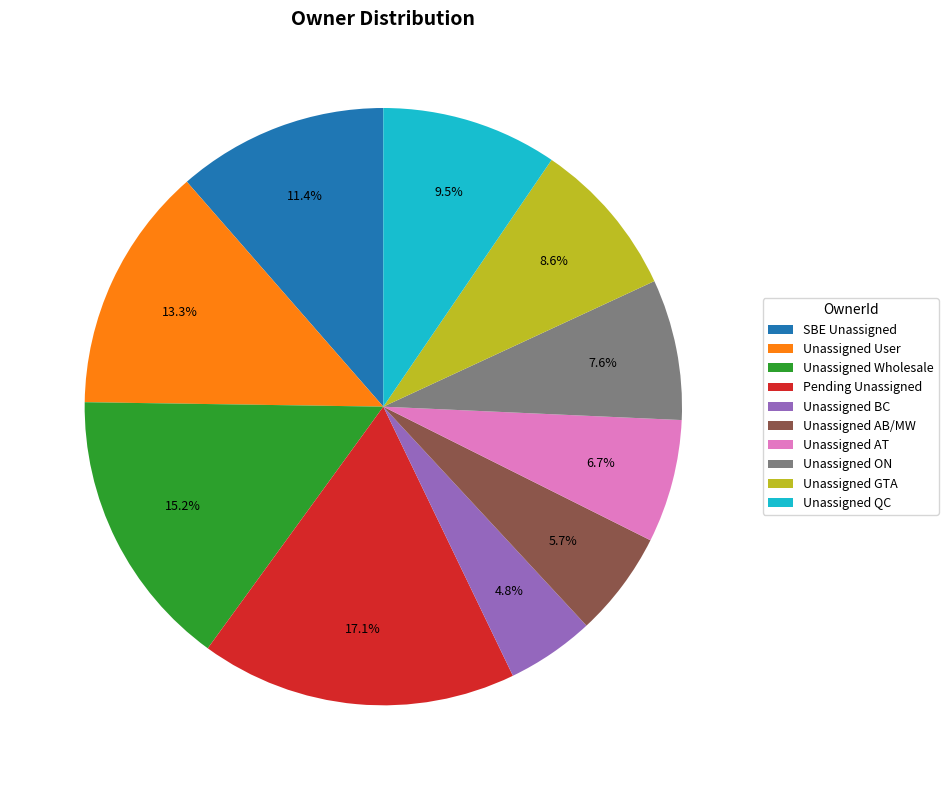

To the nearest percent, what is the difference between the Unassigned AB/MW and SBE Unassigned slice percentages?

6%